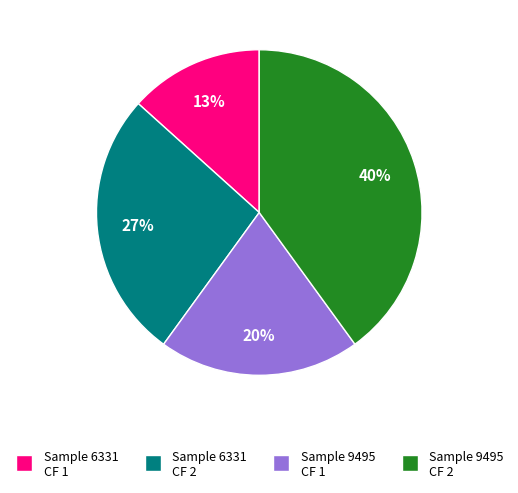

What is the largest slice in the pie chart?

Sample 9495 CF 2